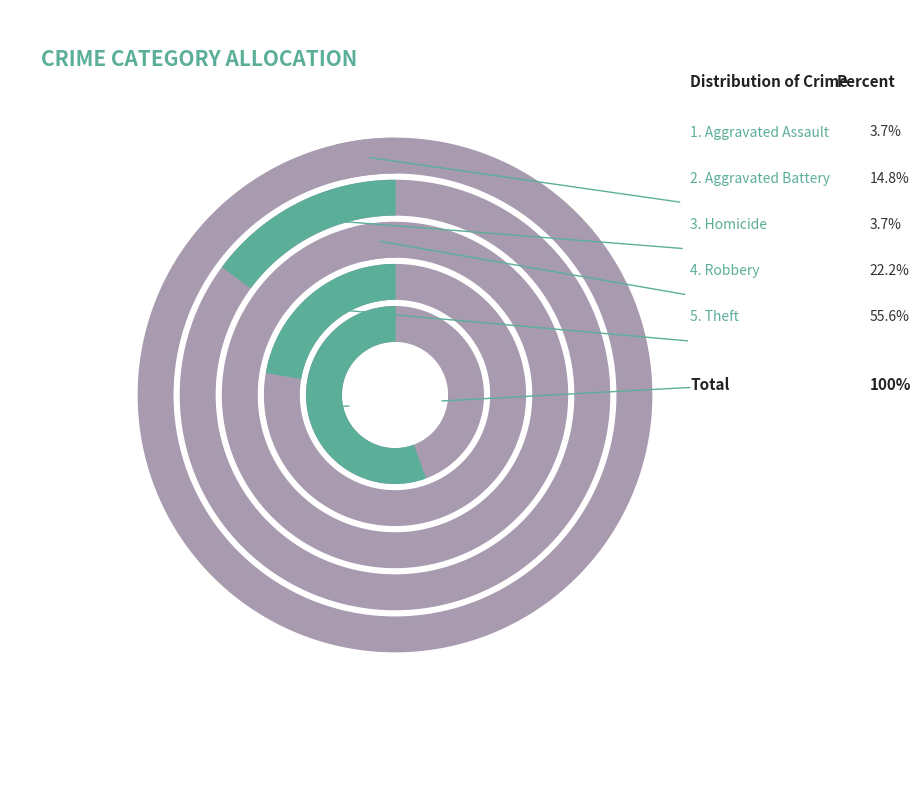

Is it true that Theft is 56% of the pie?

True